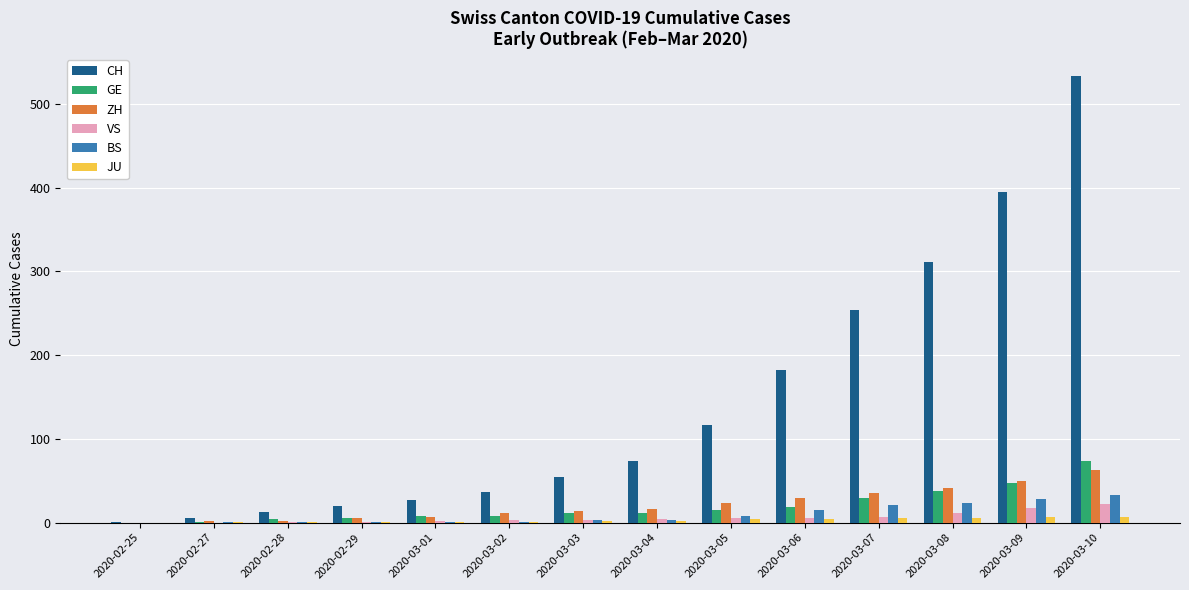

Which label corresponds to the largest value in the chart?

2020-03-10